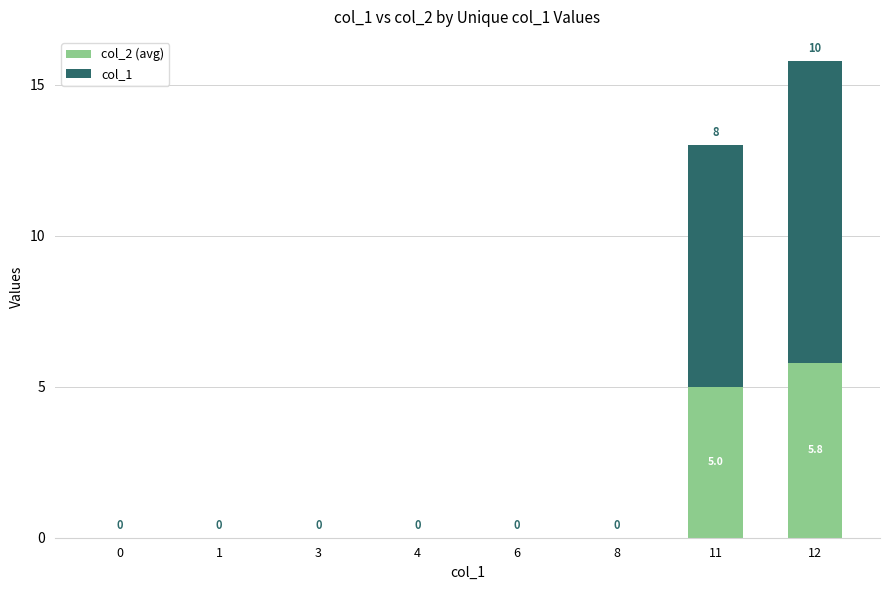

How many categories are shown in the chart?

8